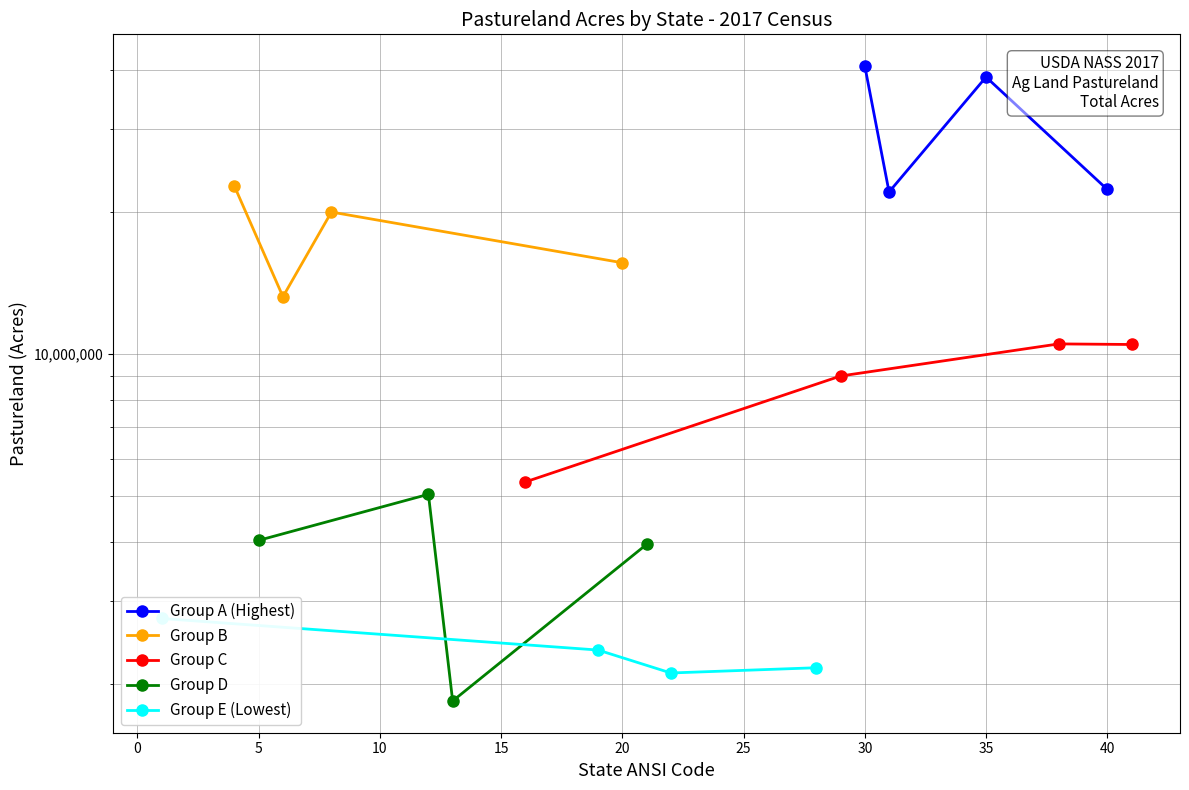

Reading left to right, what are all the values shown in this chart?

Group A (Highest): 40706181	22031430	38589020	22303817
Group B: 22656597	13220016	19977851	15599779
Group C: 5357908	8980722	10502750	10473033
Group D: 4029696	5044356	1841295	3951952
Group E (Lowest): 2752991	2360349	2110630	2165303